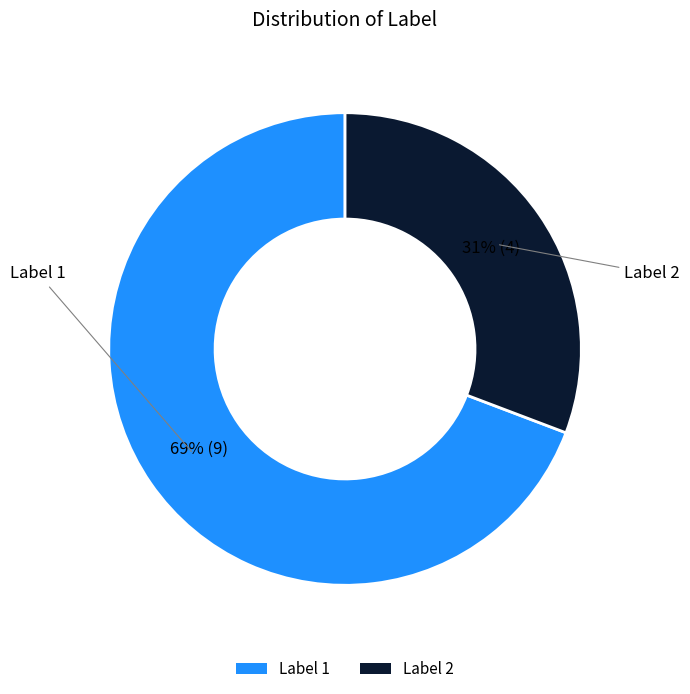

Combined, do Label 2 and Label 1 account for over 50%?

Yes